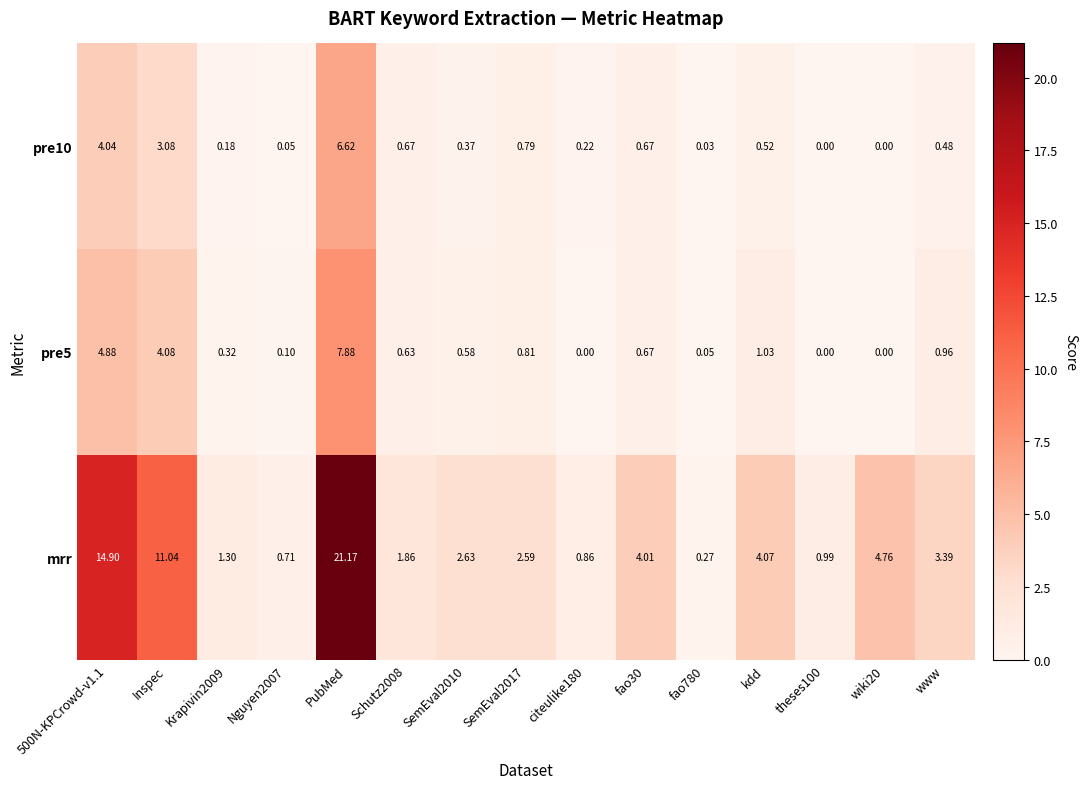

Which category has the highest value in the pre5 series?

PubMed